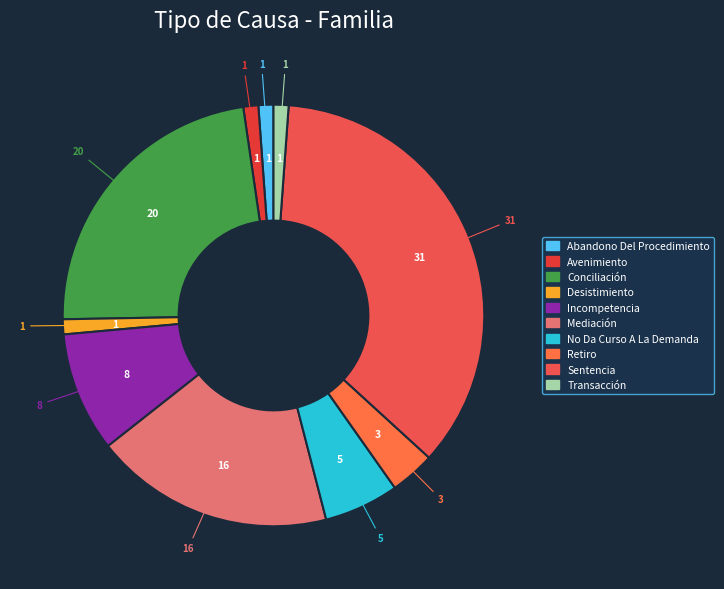

What percentage do No Da Curso A La Demanda and Transacción together represent?

6.9%